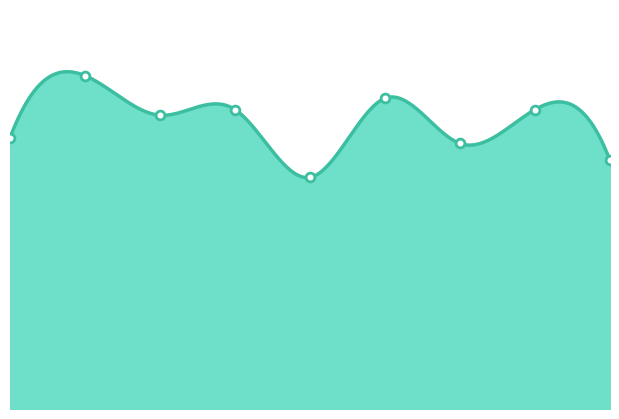

What is the ratio of the value at 1 to the value at 4?

1.4